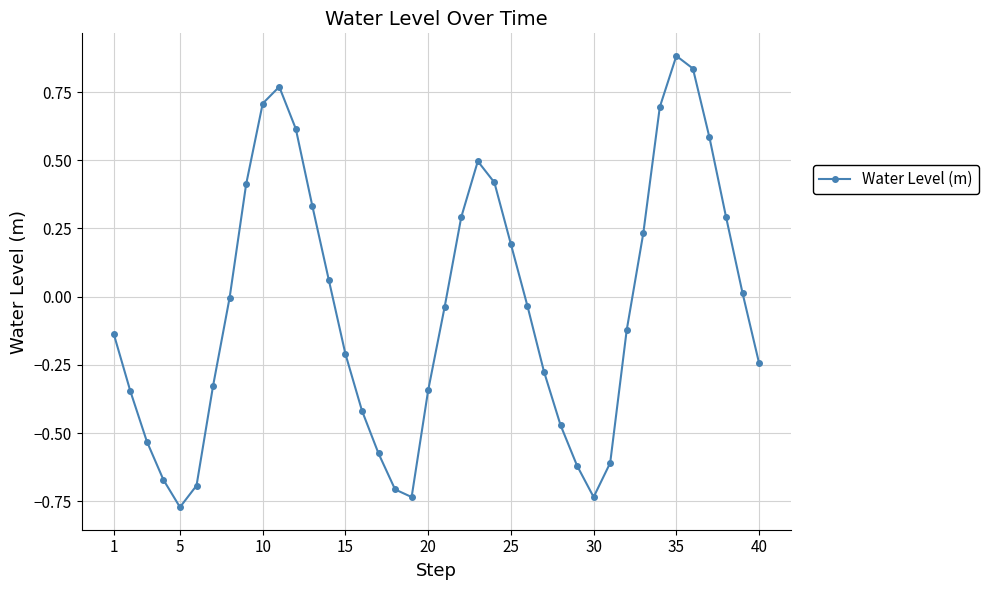

How many points are lower than both their immediate neighbors (excluding endpoints)?

3